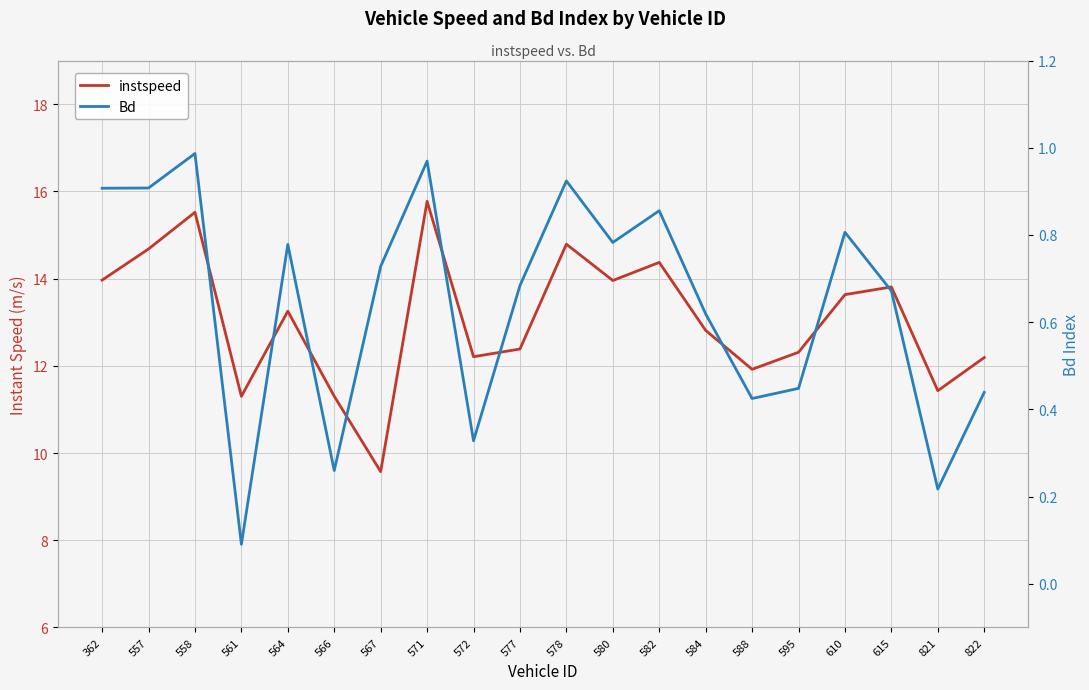

Reading left to right, list all the values displayed in this chart.

instspeed: 362=14.0	557=14.7	558=15.5	561=11.3	564=13.3	566=11.3	567=9.6	571=15.8	572=12.2	577=12.4	578=14.8	580=14.0	582=14.4	584=12.8	588=11.9	595=12.3	610=13.6	615=13.8	821=11.4	822=12.2
Bd: 362=0.9	557=0.9	558=1.0	561=0.1	564=0.8	566=0.3	567=0.7	571=1.0	572=0.3	577=0.7	578=0.9	580=0.8	582=0.9	584=0.6	588=0.4	595=0.4	610=0.8	615=0.7	821=0.2	822=0.4